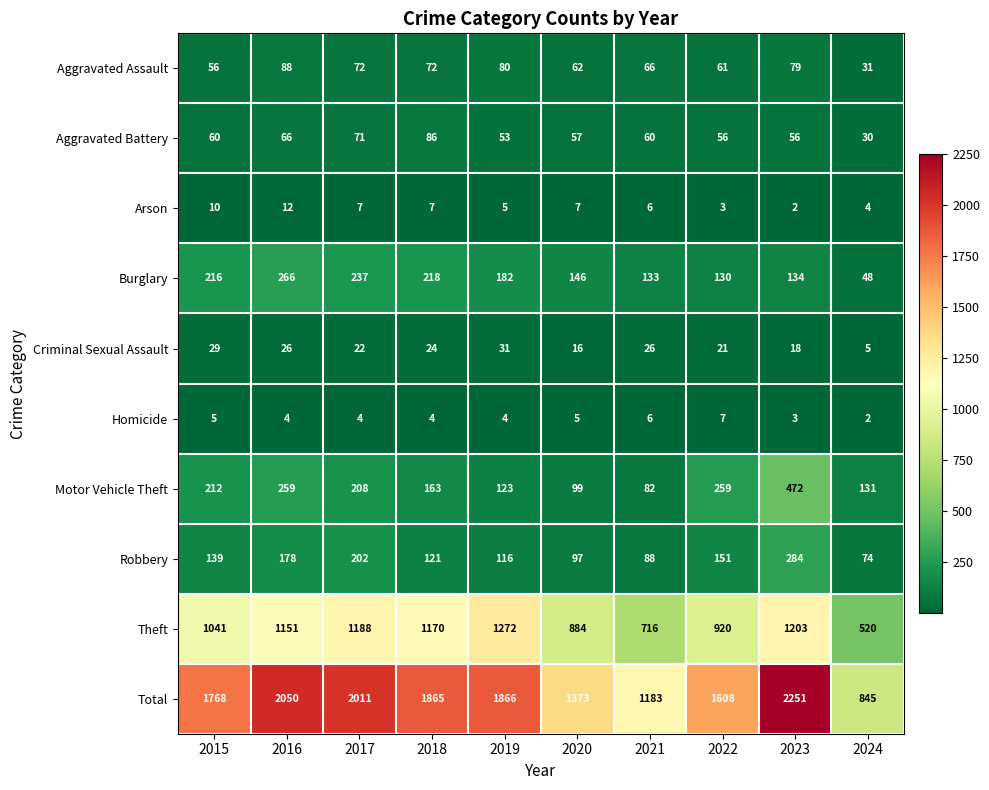

At which label does Arson reach its peak?

2016